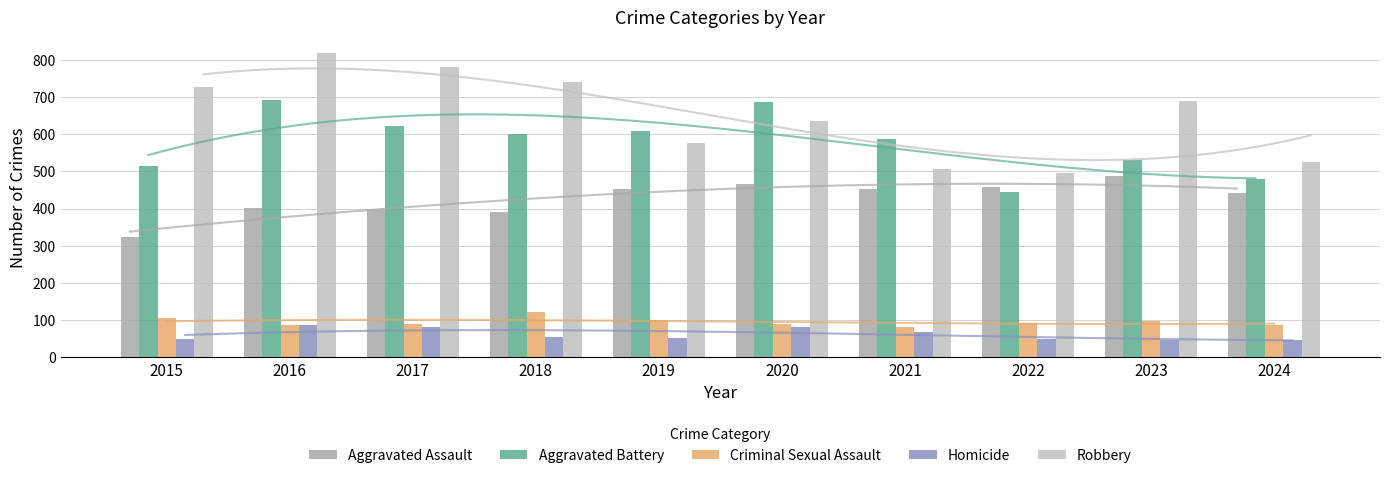

Which category has the lowest value in the Aggravated Battery series?

2022